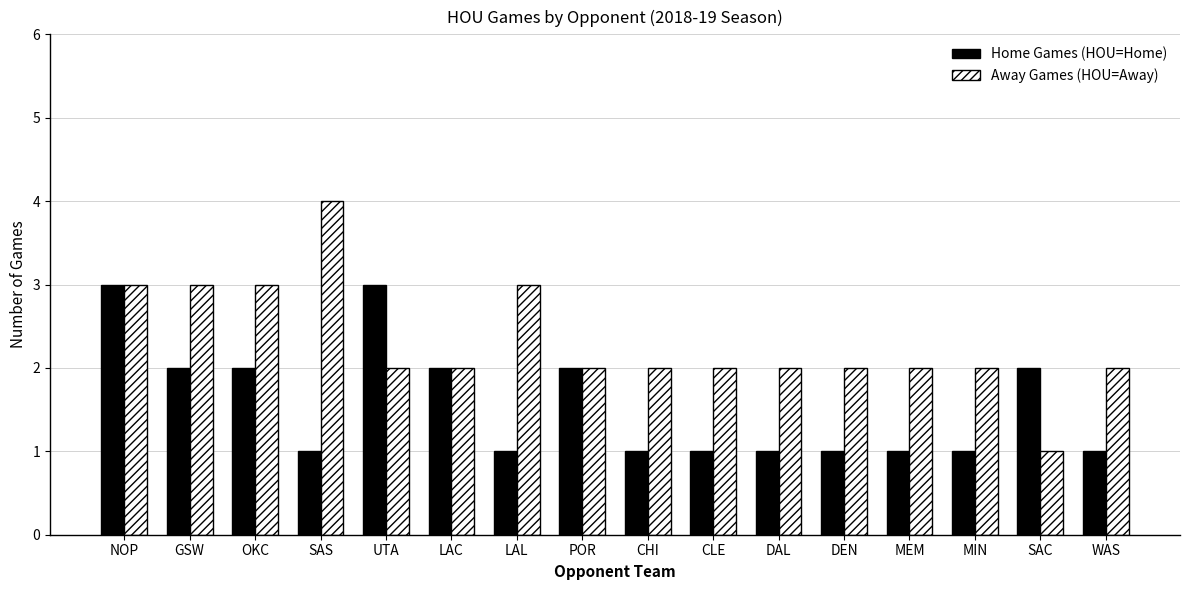

At which label does Away Games (HOU=Away) reach its minimum?

SAC